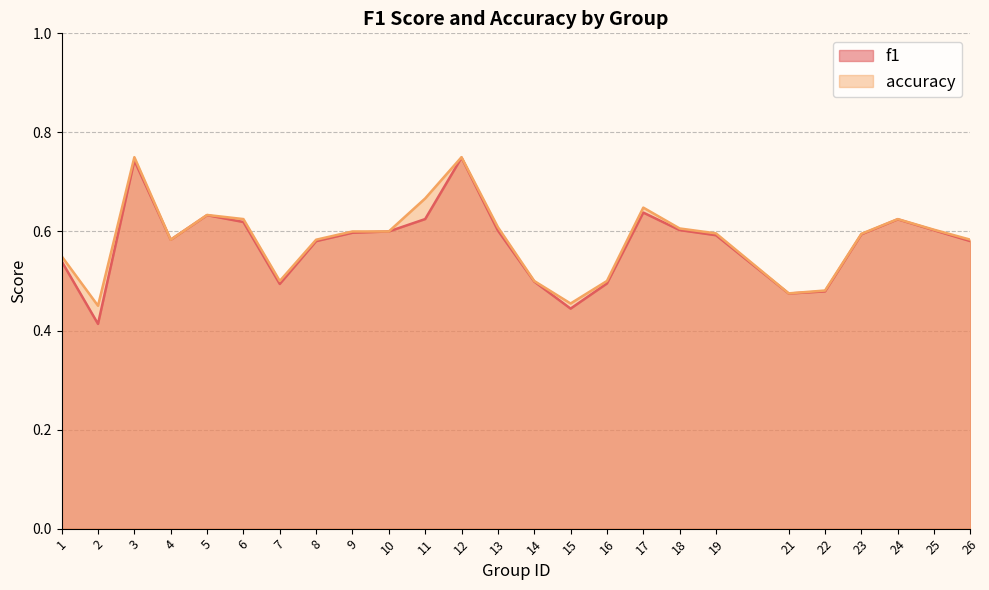

Count the f1 values in the range 0 to 1.

25